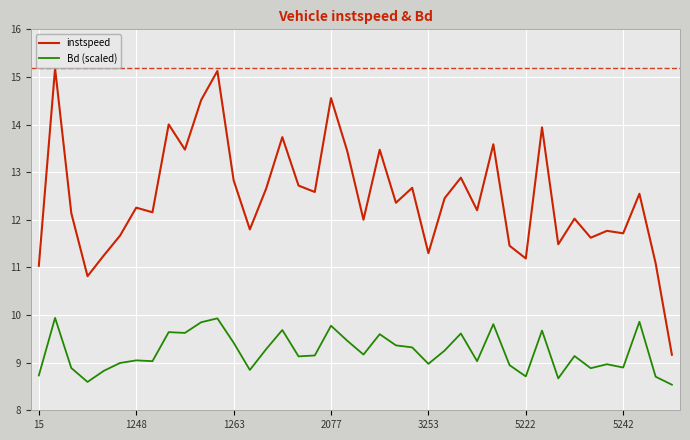

Which series has the largest total across all categories?

instspeed